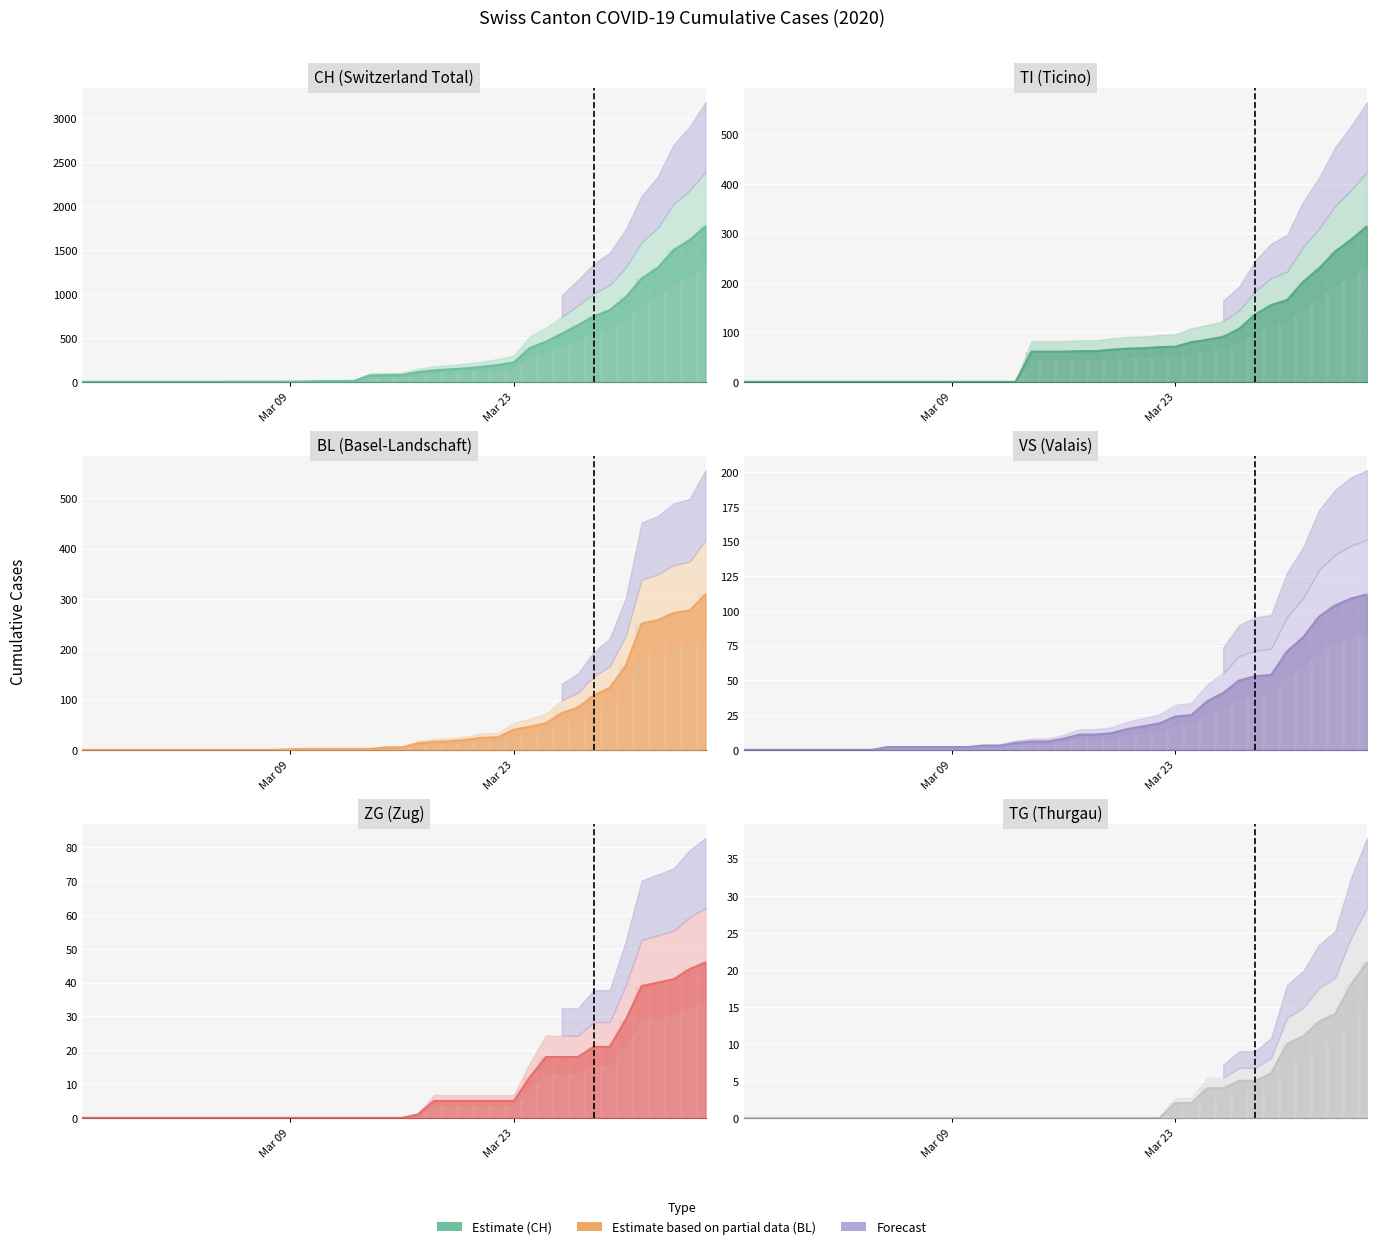

What is the difference between the second highest and second lowest values in the TG estimate series?

18